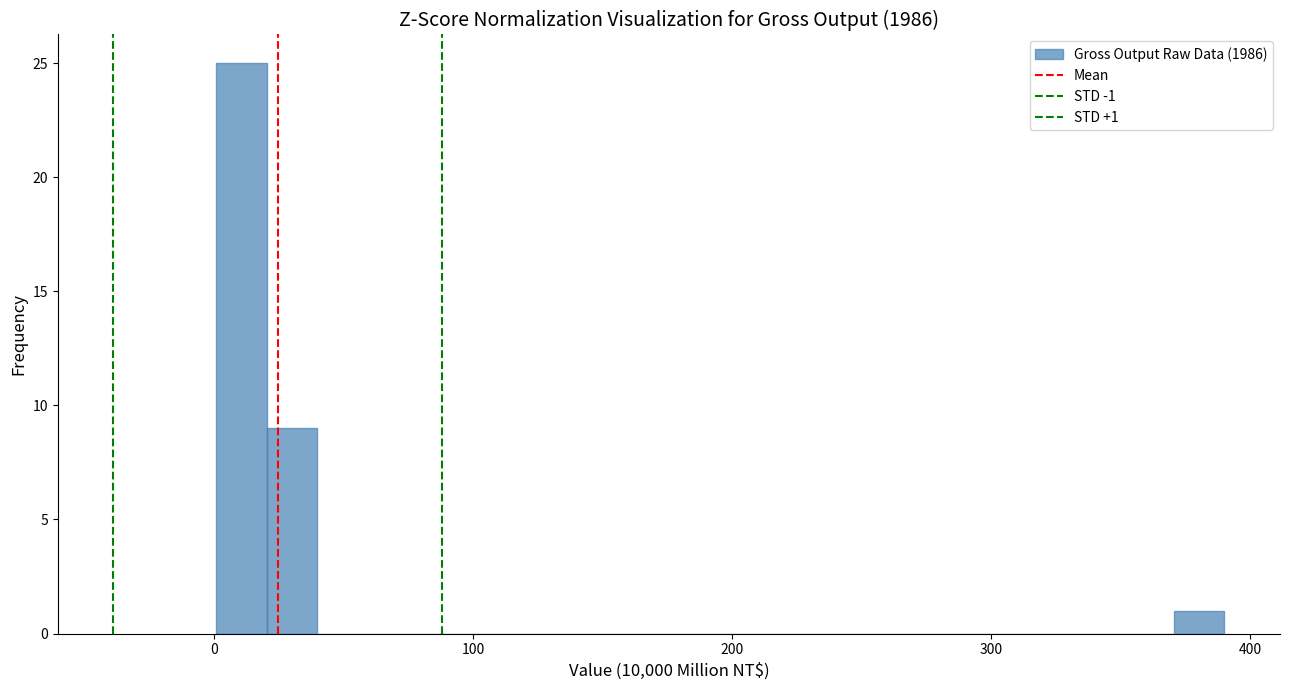

Read against the x-axis, roughly where is the centre of the tallest bar?

10